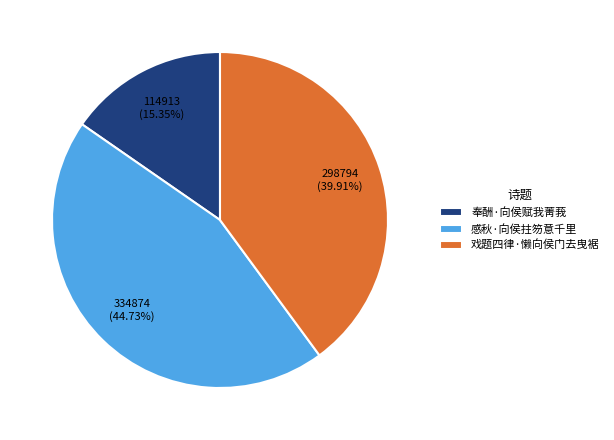

Which has a higher value, 奉酬·向侯赋我菁莪 or 感秋·向侯拄笏意千里?

感秋·向侯拄笏意千里